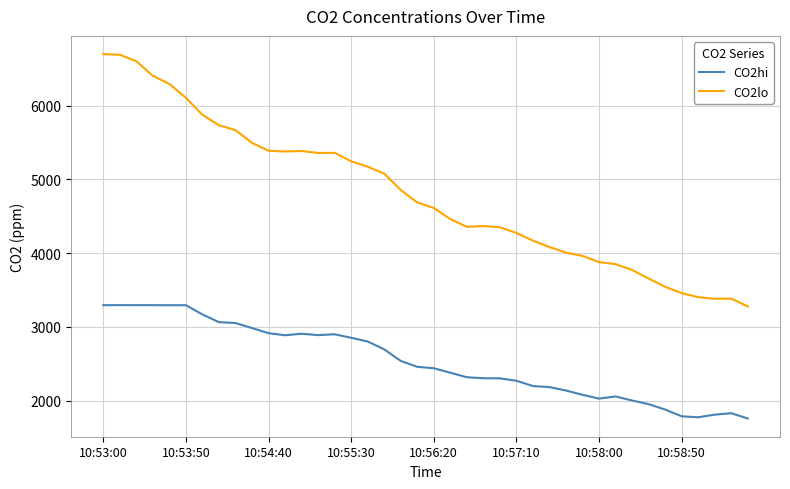

What is the lowest value of the CO2lo series?

3277.4